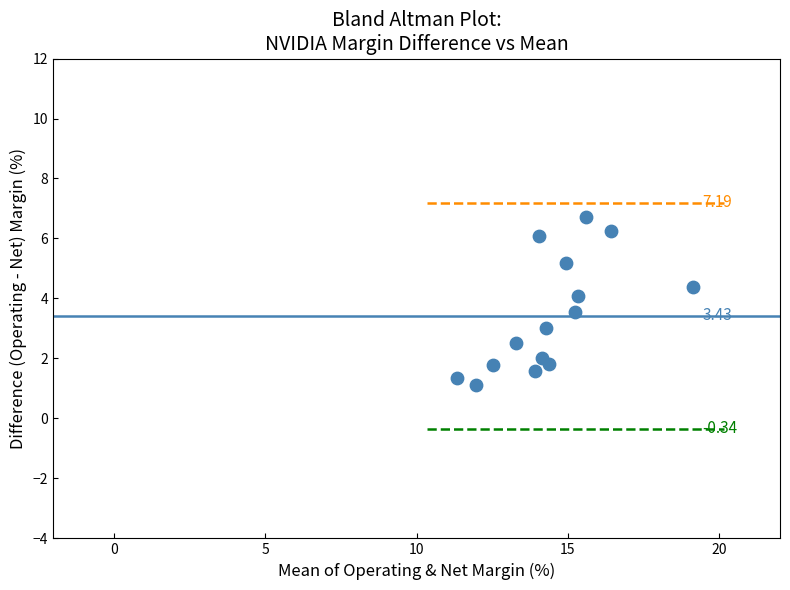

What is the range of X values (max minus min)?

7.8